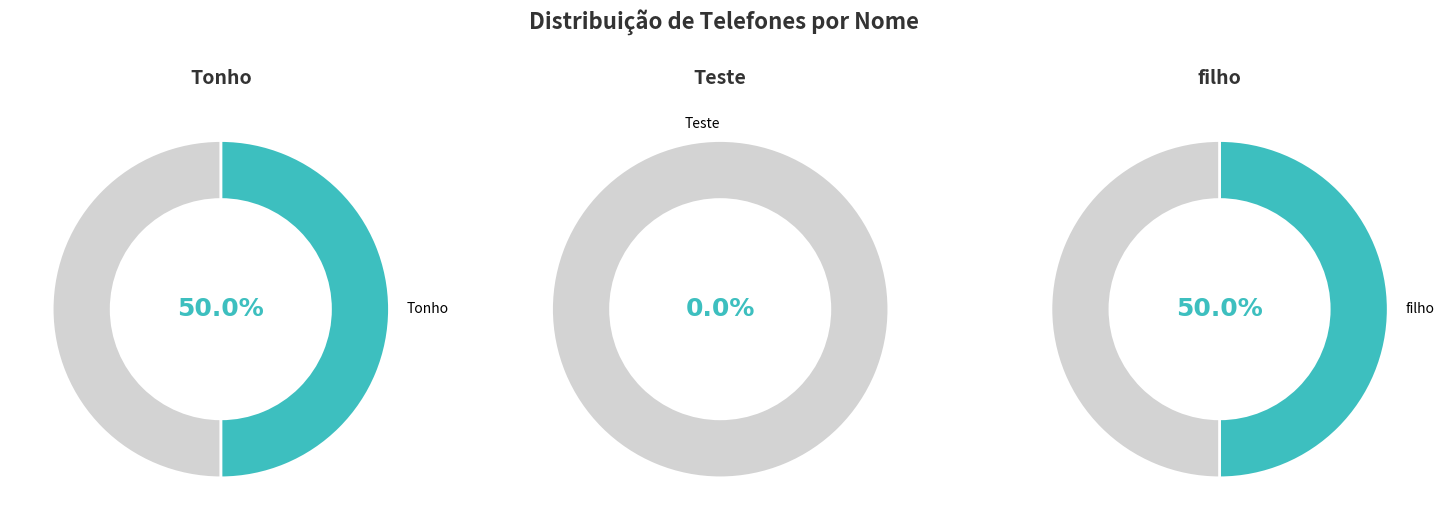

Which slice is the largest?

Tonho